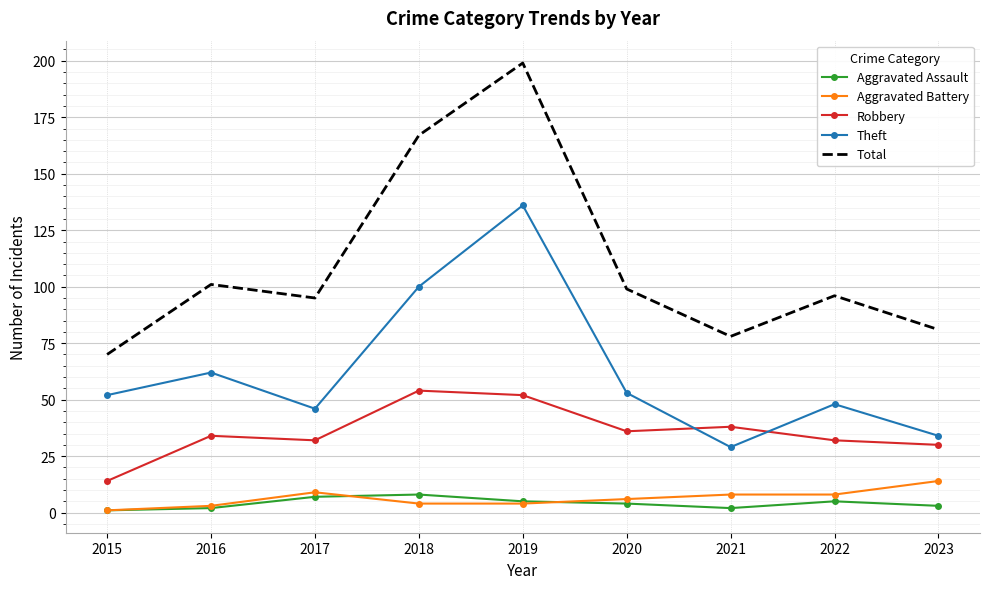

What is the greatest value displayed?

199